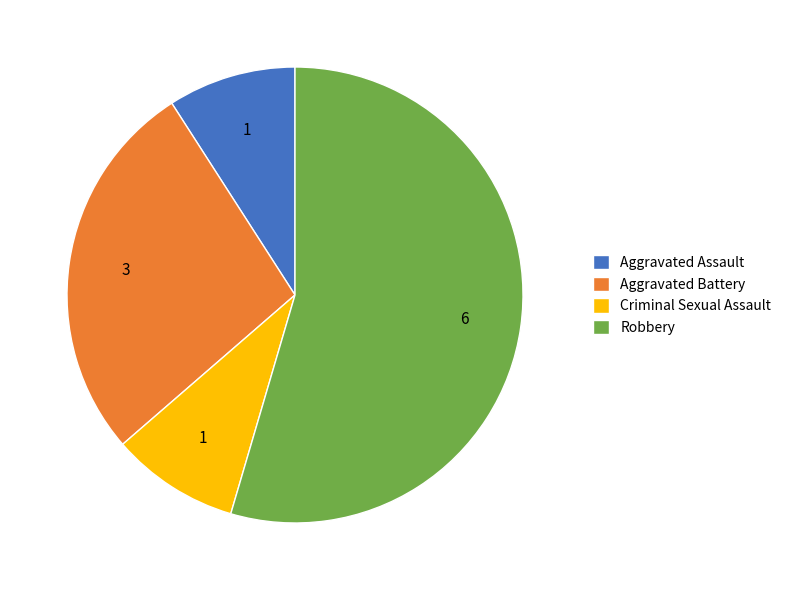

How many segments does this pie chart have?

4